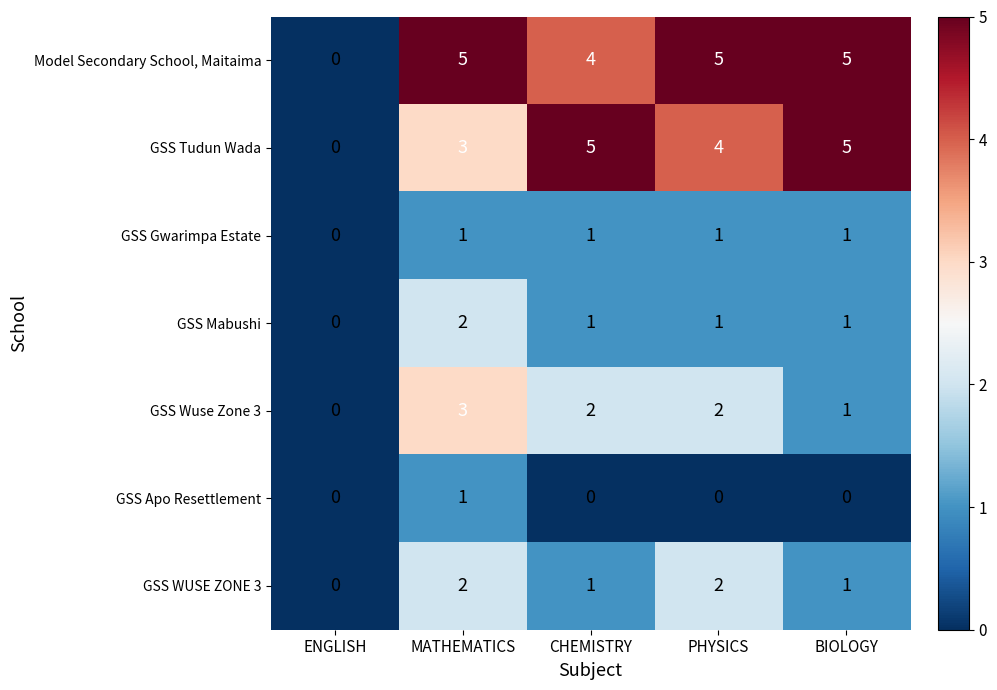

What is the maximum value shown in the chart?

5